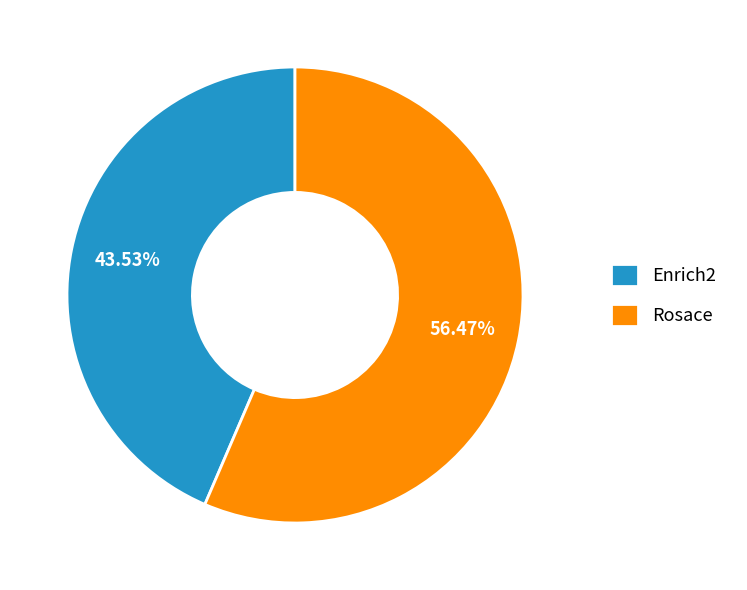

What is the total percentage of Enrich2 and Rosace?

100.0%